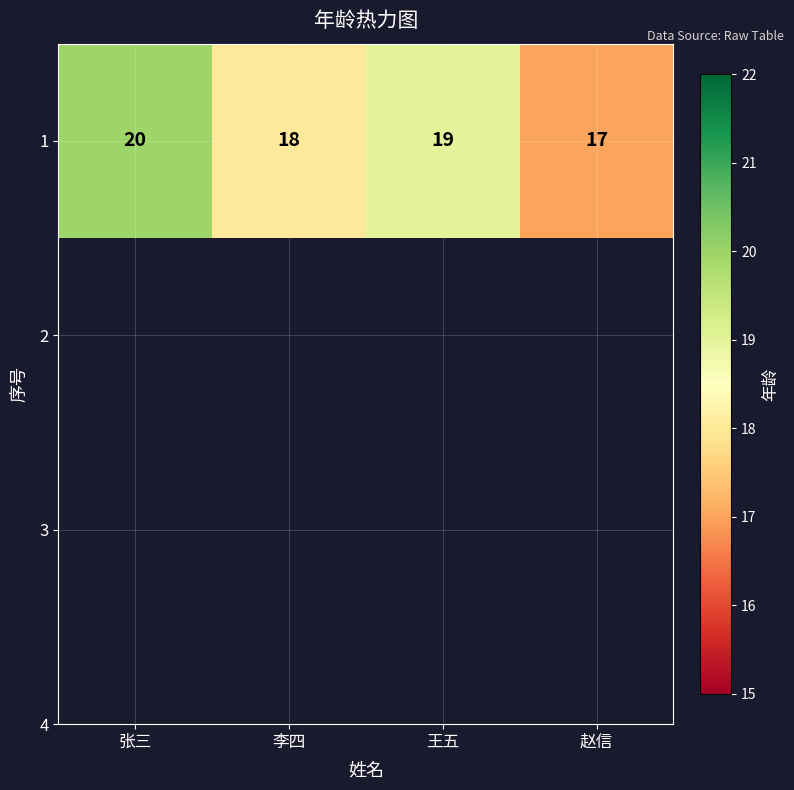

How many series are shown in this chart?

1